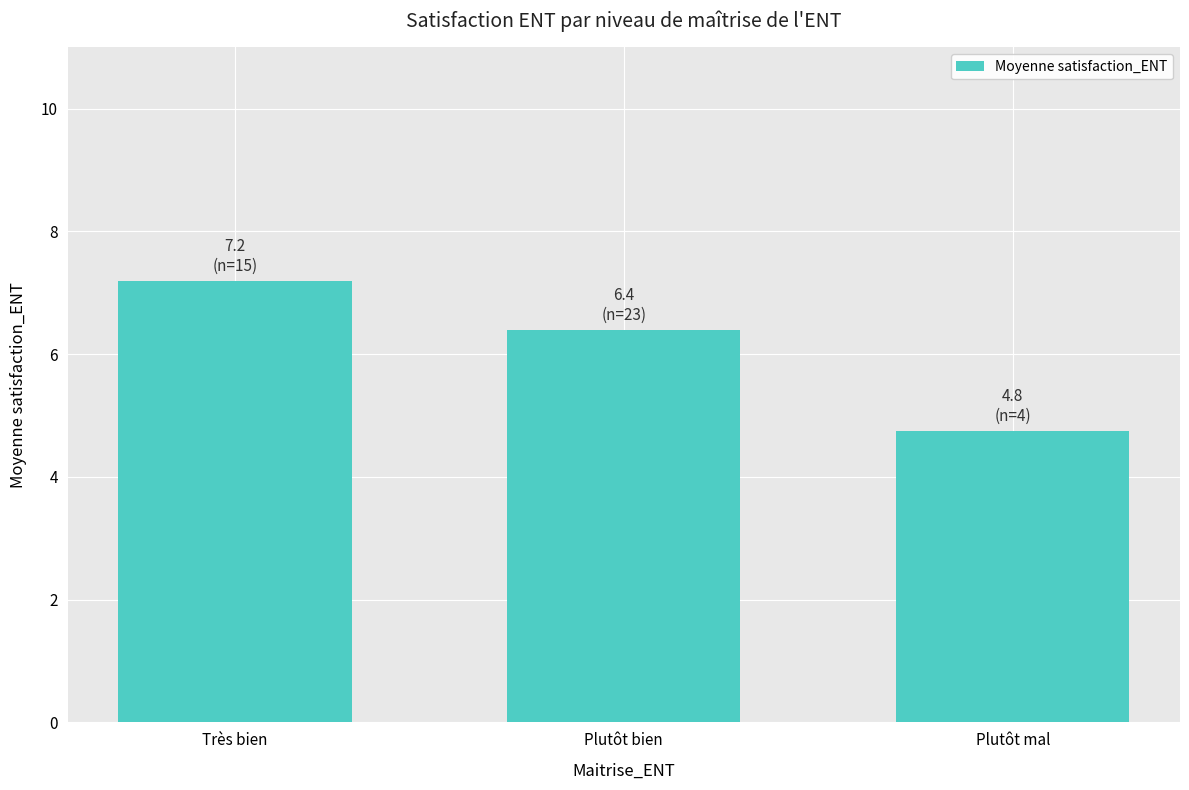

What is the sum of the values at Plutôt bien and Plutôt mal?

11.1